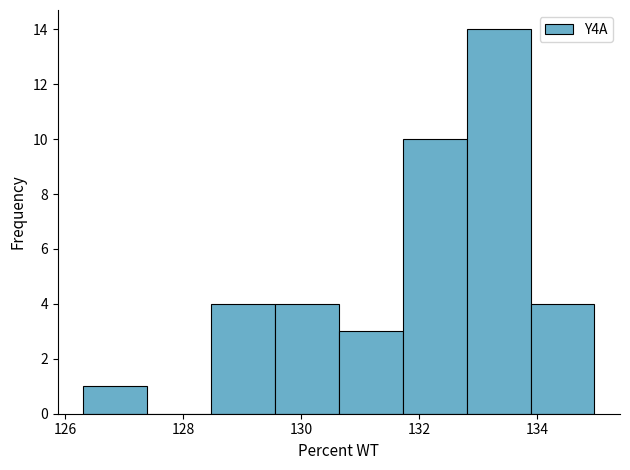

Reading left to right, transcribe this chart: for each bar, give the range it covers on the x-axis and its height. Neither the bar edges nor the heights are printed on the chart, so give them approximately, as read against the axes.

126.4 to 127.4: 1
127.4 to 128.4: 0
128.4 to 129.6: 4
129.6 to 130.6: 4
130.6 to 131.8: 3
131.8 to 132.8: 10
132.8 to 133.8: 14
133.8 to 135.0: 4